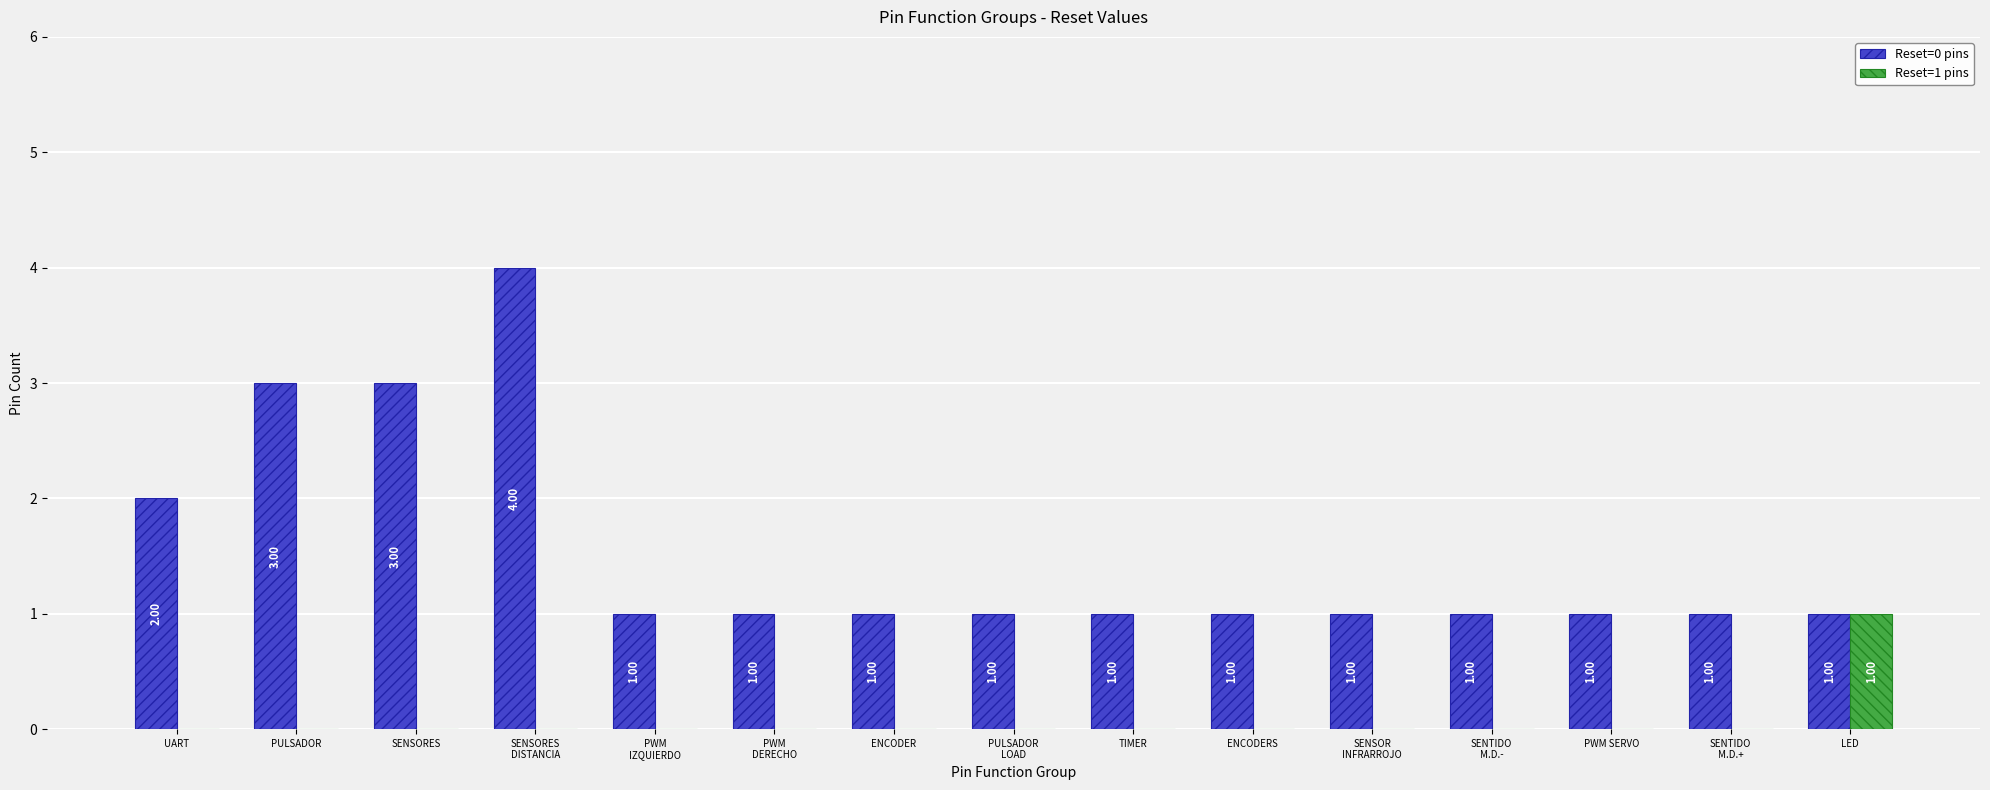

True or false: Reset=0 pins has a value of 1 at TIMER.

True